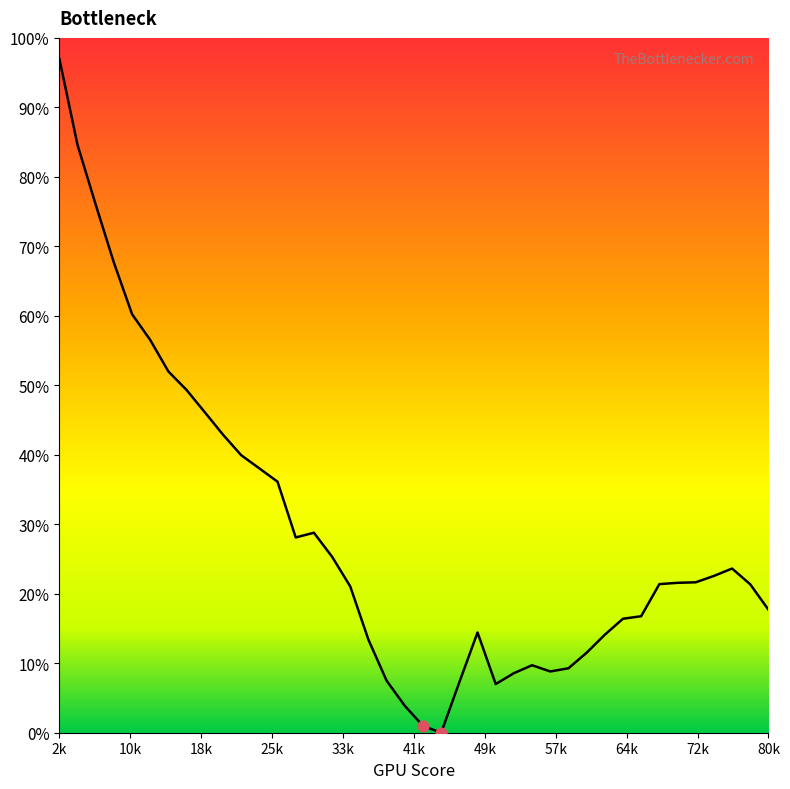

What is the maximum value shown in the chart?

97.0